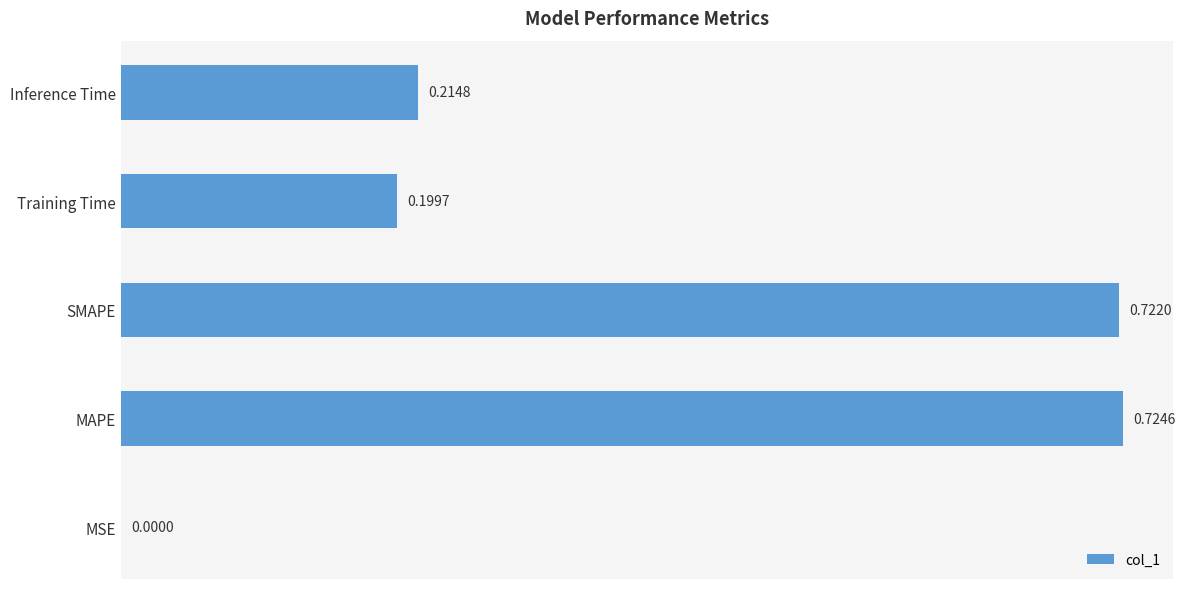

What is the sum of all values?

1.9